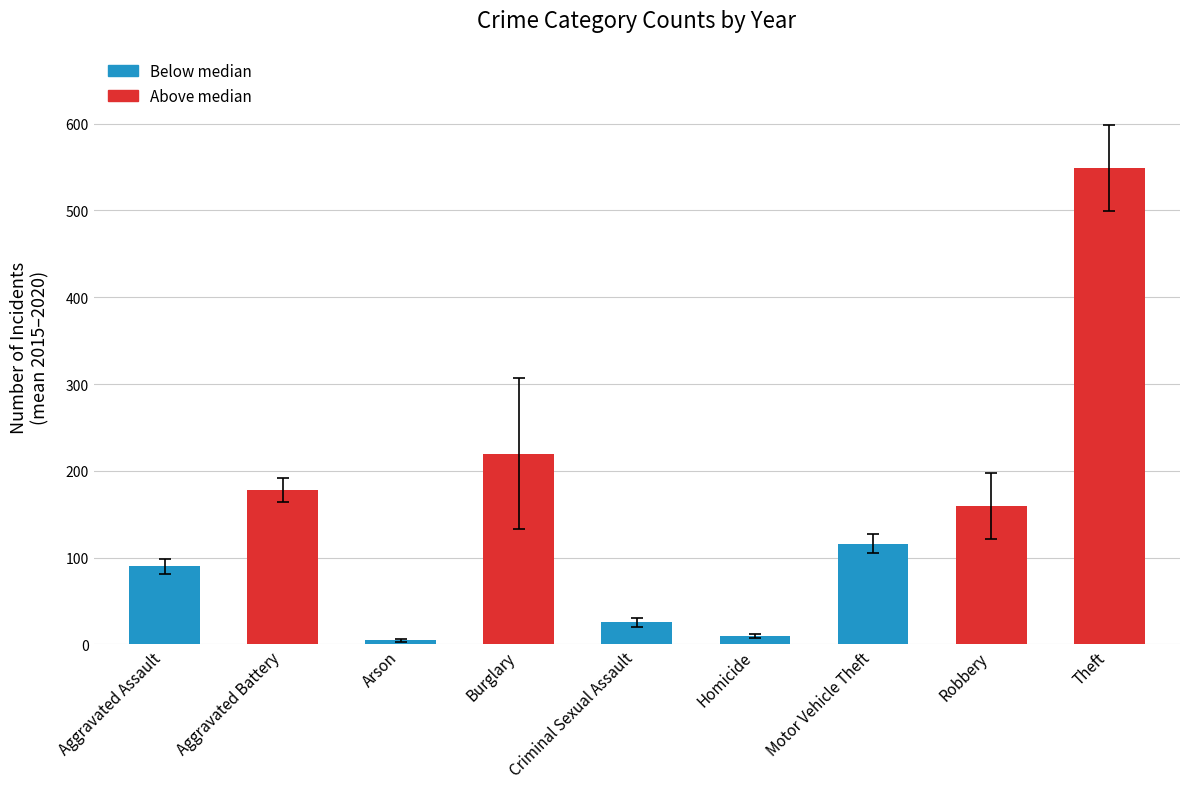

The value of 2020 at Robbery is 178. True or false?

False